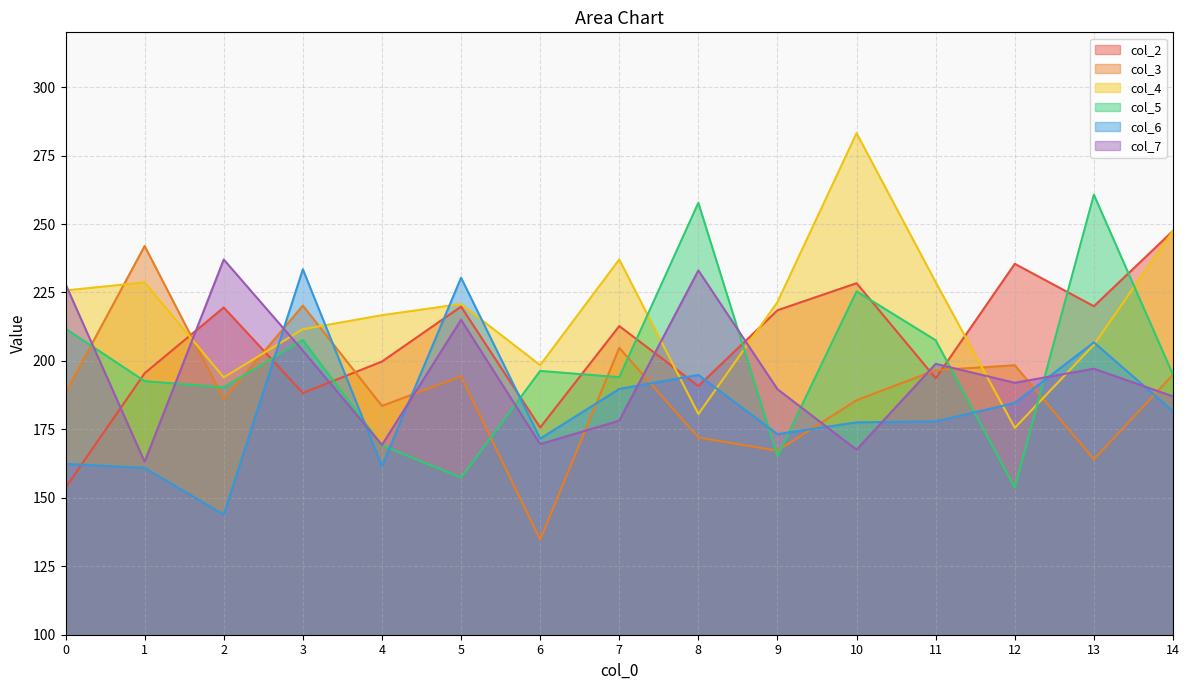

True or false: col_7 has more than 1 interior local peaks.

True